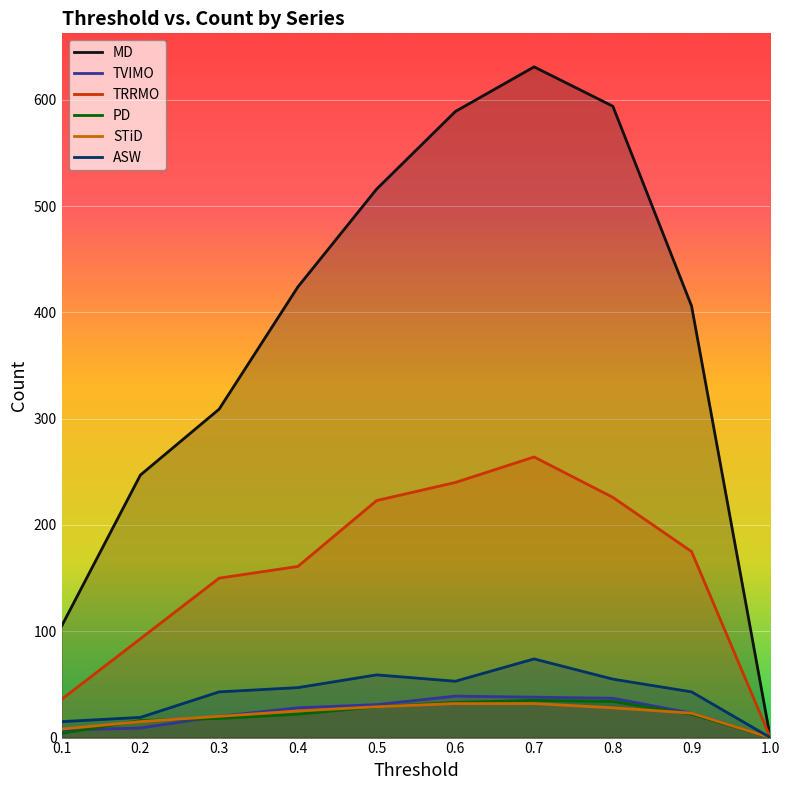

How many distinct data groups are displayed?

6